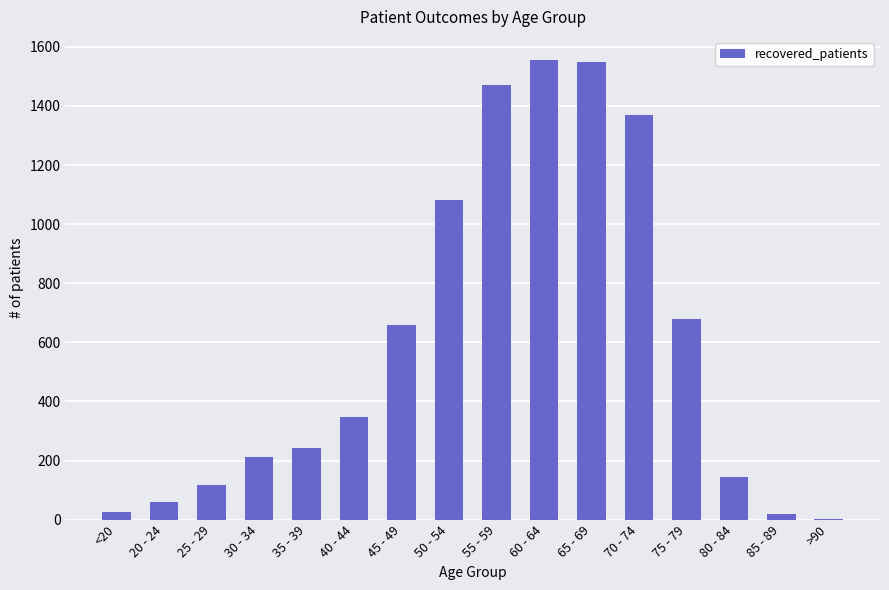

What is the sum of all values?

9533